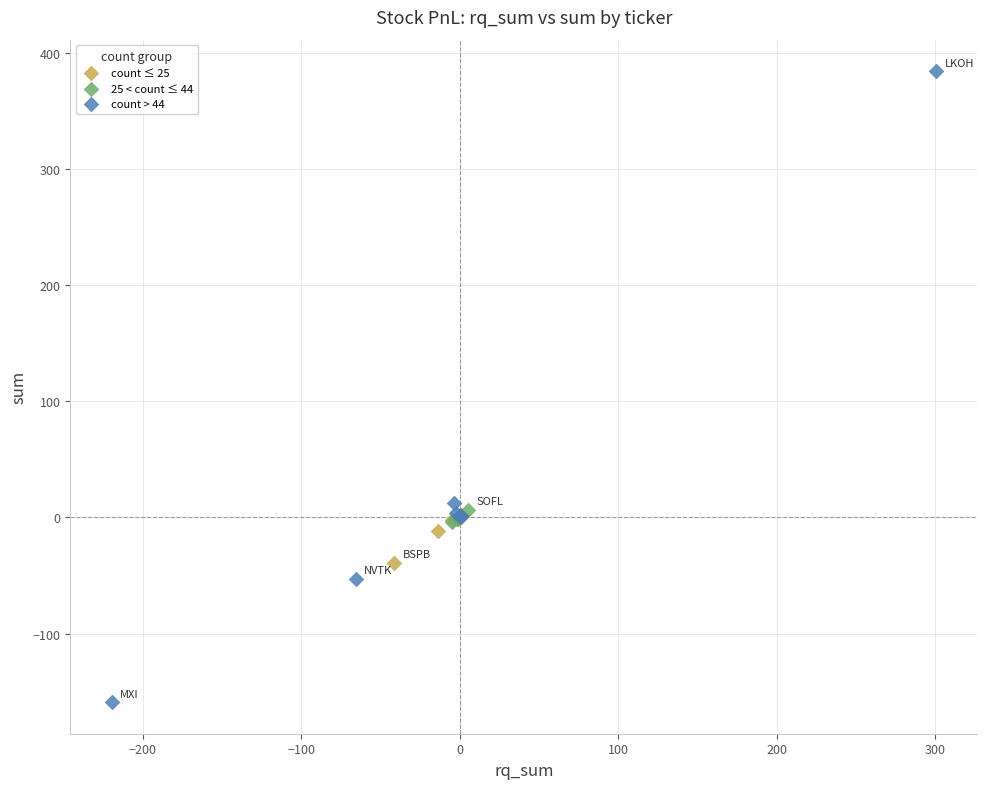

Which series has the widest spread of Y values?

count > 44